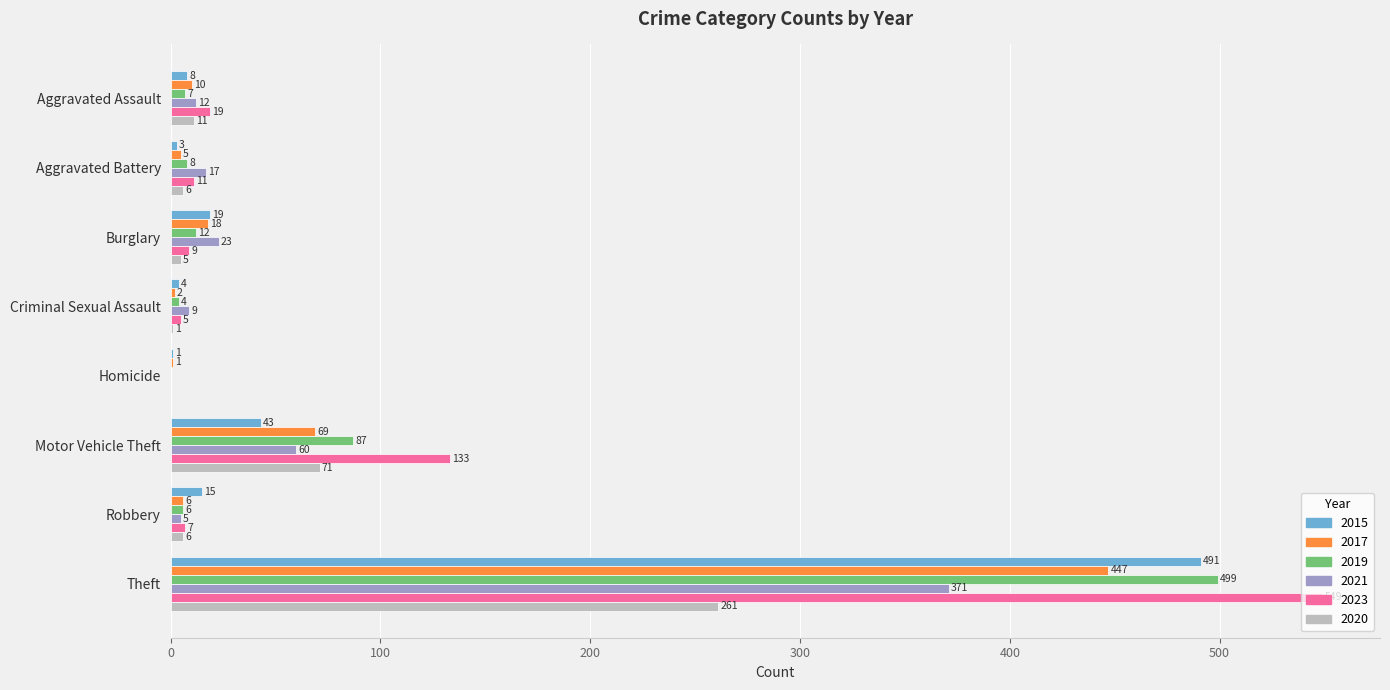

Which series has the largest total across all categories?

2023